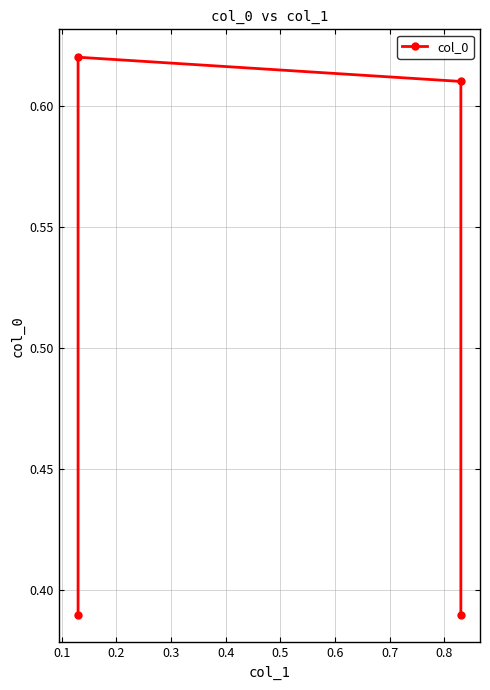

What is the average value?

0.5